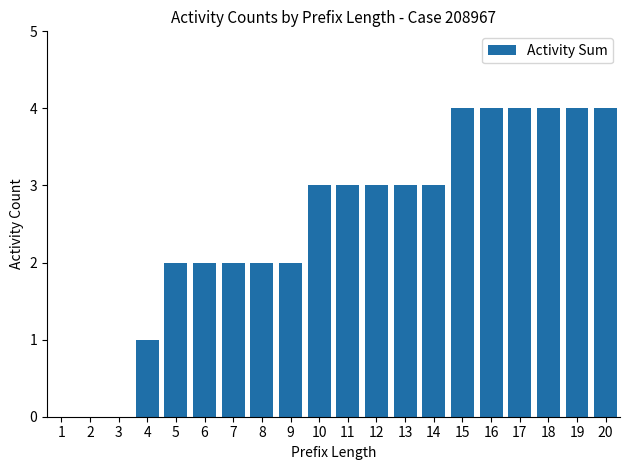

Read the value at 18.

4